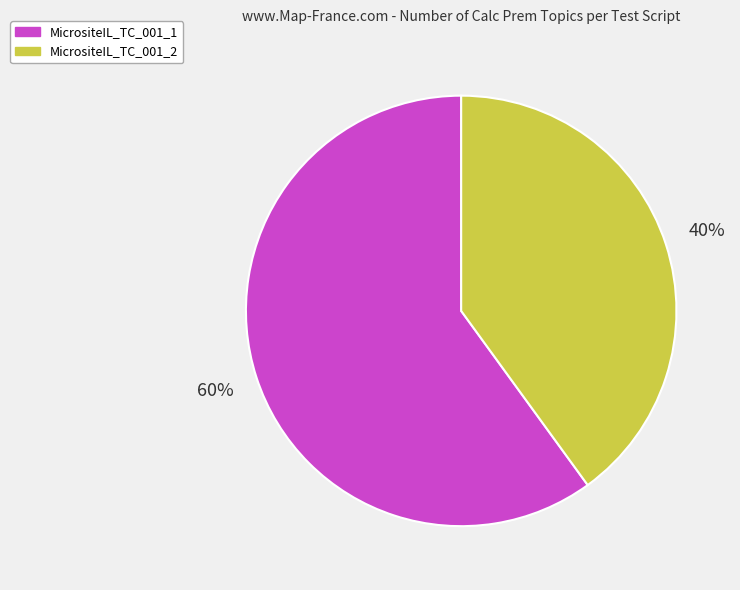

To the nearest percent, what percentage of the pie is MicrositeIL_TC_001_1?

60%